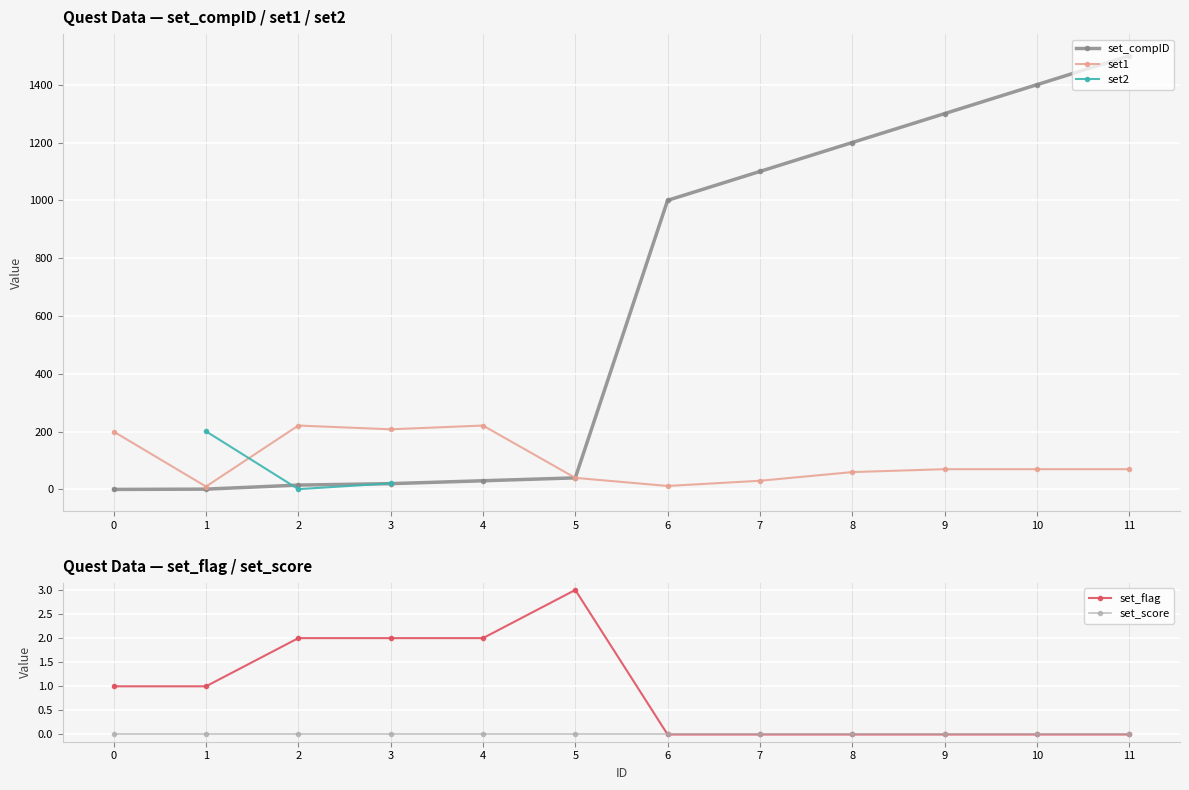

What is the difference between the set_compID values at 4 and 11?

1470